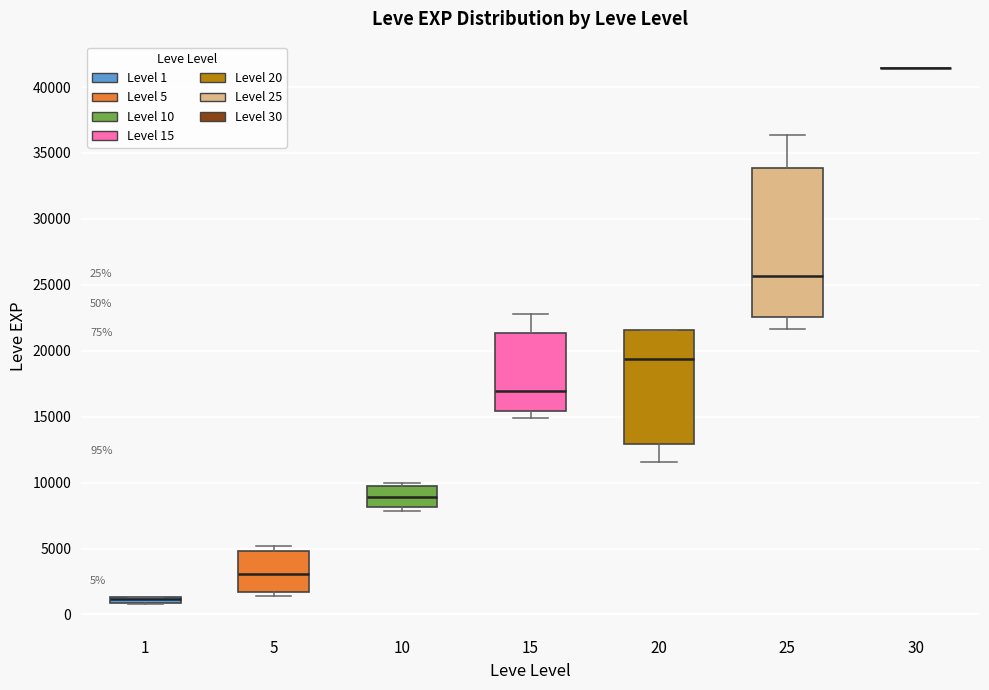

Which box is the tallest, from its lower edge to its upper edge?

25